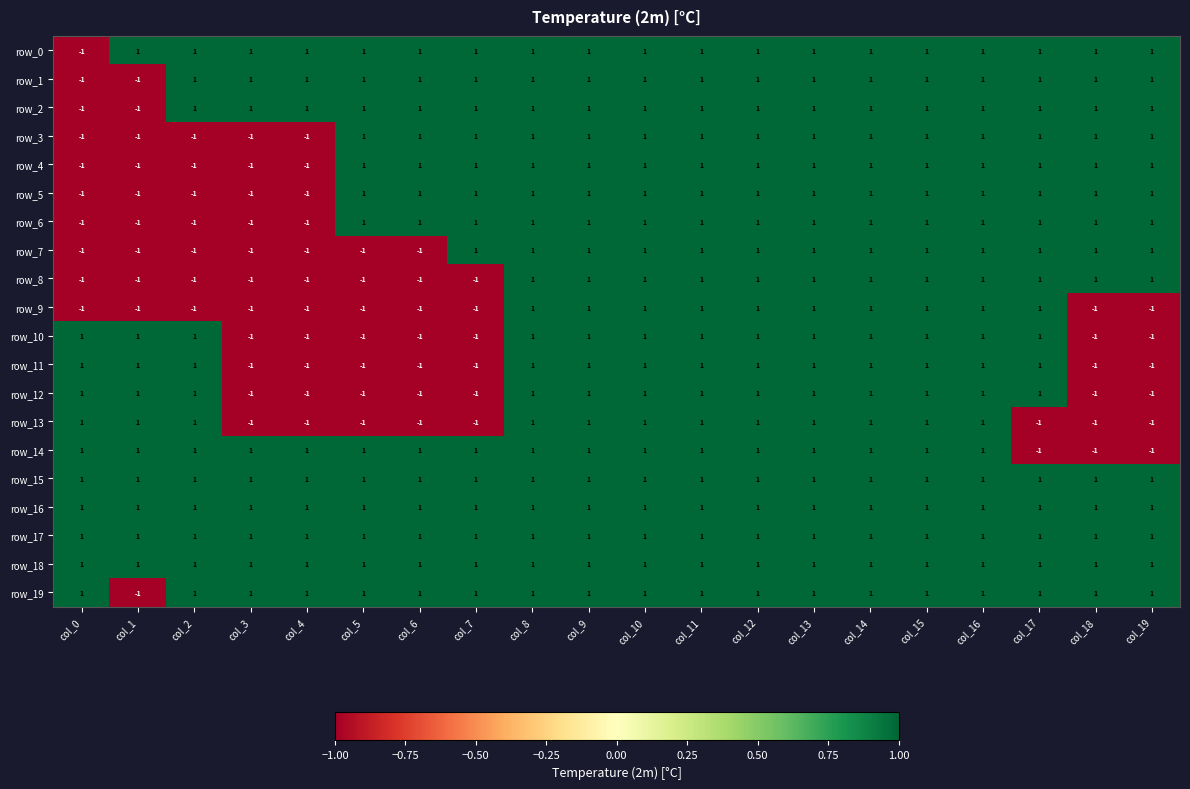

How many distinct data groups are displayed?

20